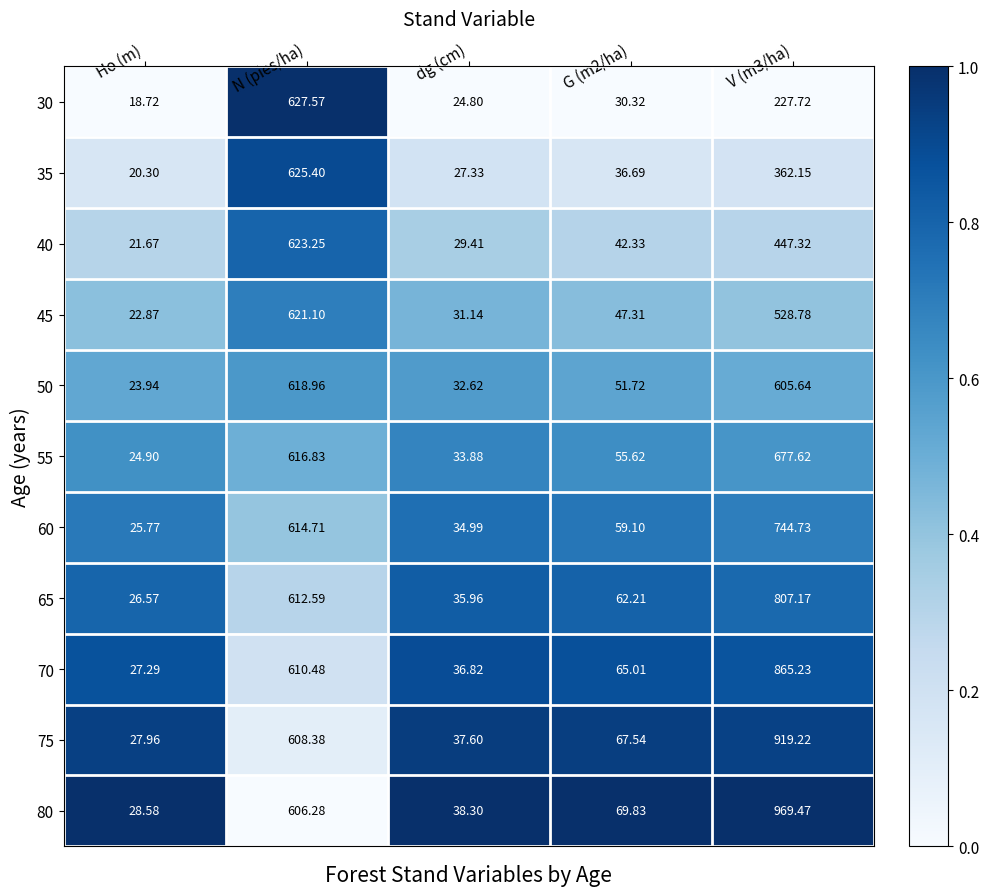

Which series has the widest spread of values?

80